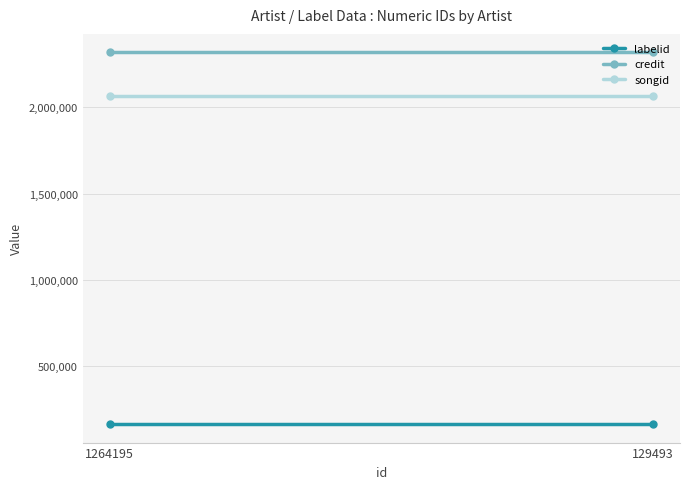

What is the sum of all credit values?

4637262.0